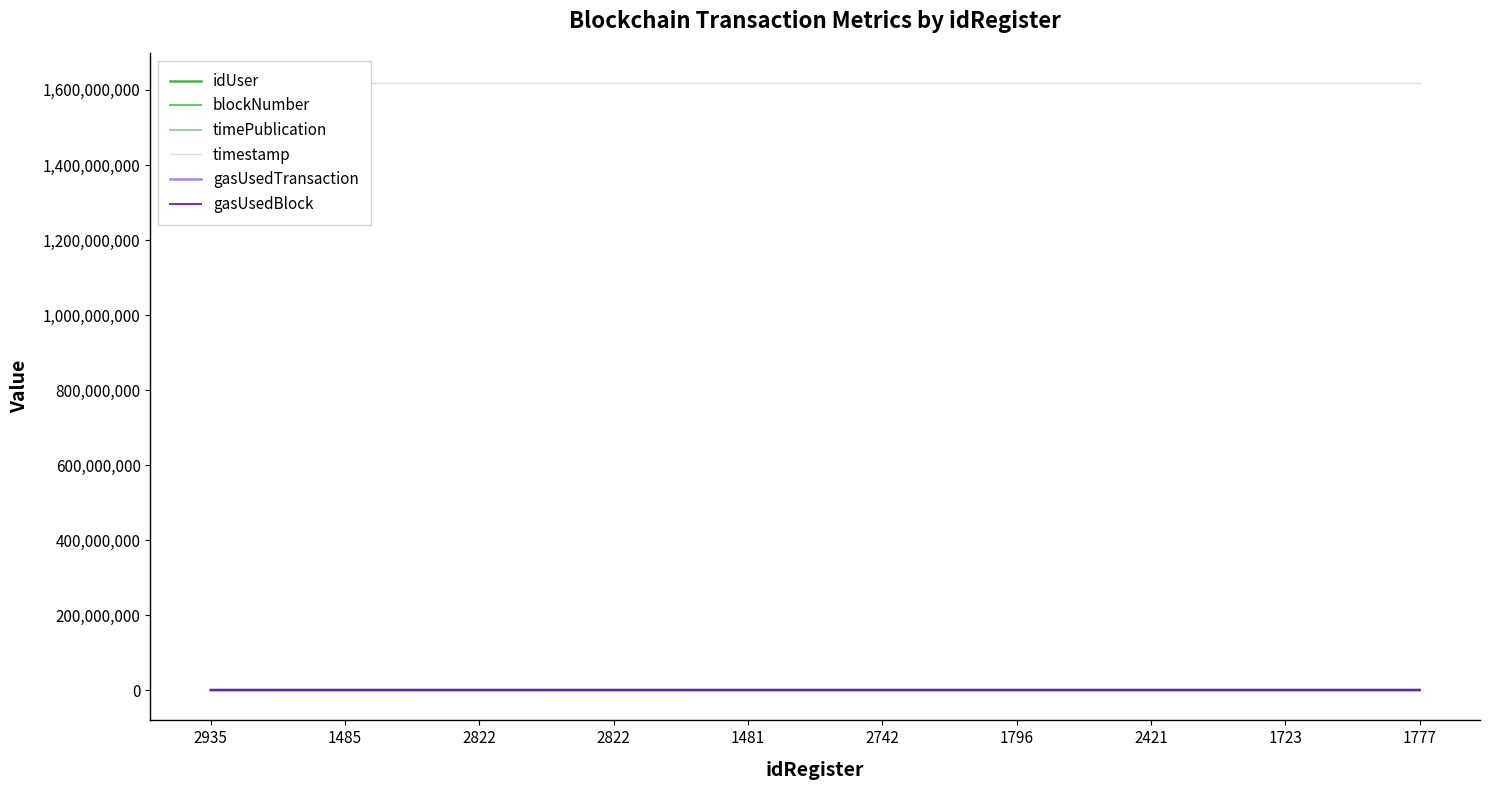

Reading right to left, extract all data points from this chart.

idUser: 3301	3227	3233	3407	3317	3951	3490	3387	3065	3154
blockNumber: 131	130	129	128	127	126	125	124	123	122
timePublication: 568	-432	-1432	-1145	-1145	-1240	-1678	-559	-974	-1974
timestamp: 1617670214	1617670213	1617670212	1617670211	1617670211	1617670210	1617670209	1617670209	1617670208	1617670207
gasUsedTransaction: 107097	107097	107097	107097	107097	107097	57897	107097	57897	107097
gasUsedBlock: 107097	107097	107097	107097	107097	107097	57897	107097	57897	107097